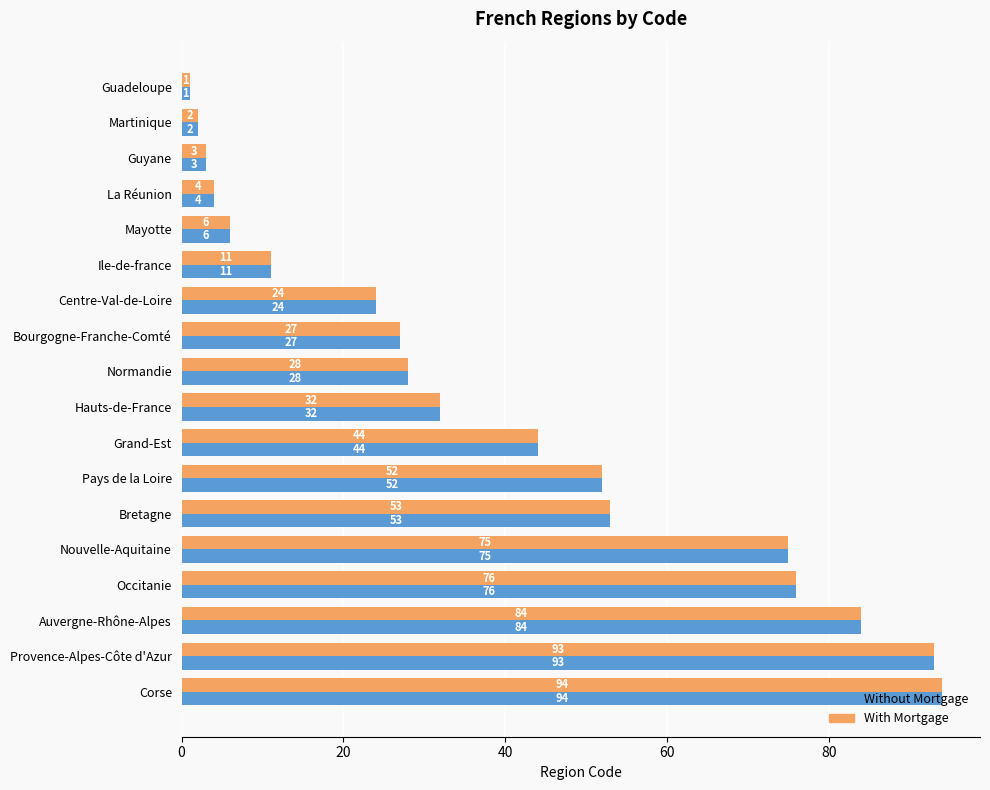

At which label is Without Mortgage closest to 47?

Grand-Est